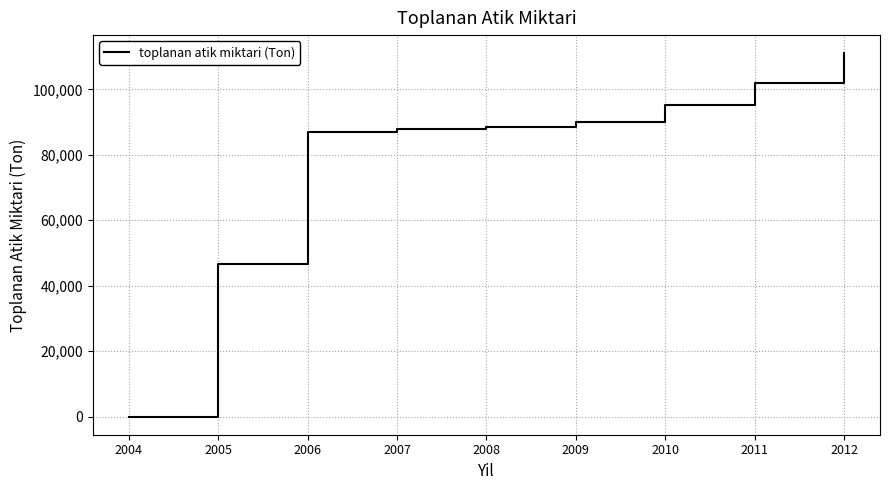

Which label corresponds to the largest value in the chart?

2012